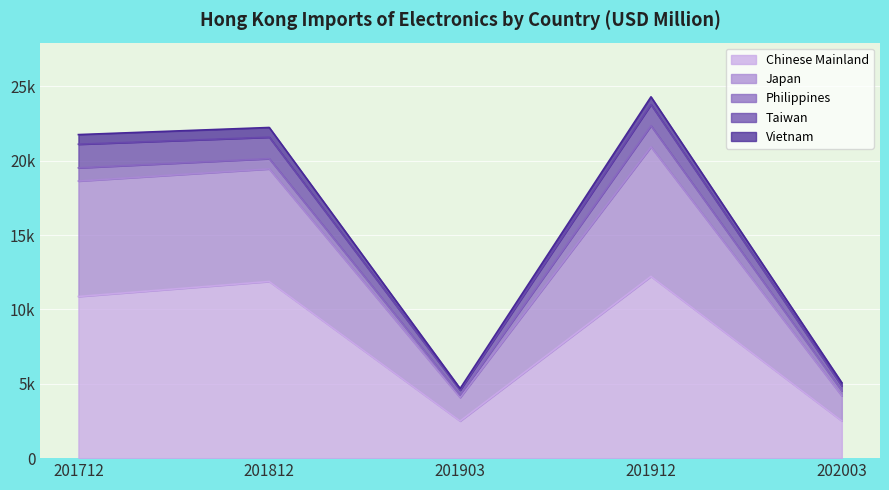

True or false: Taiwan and Japan cross at least once.

False